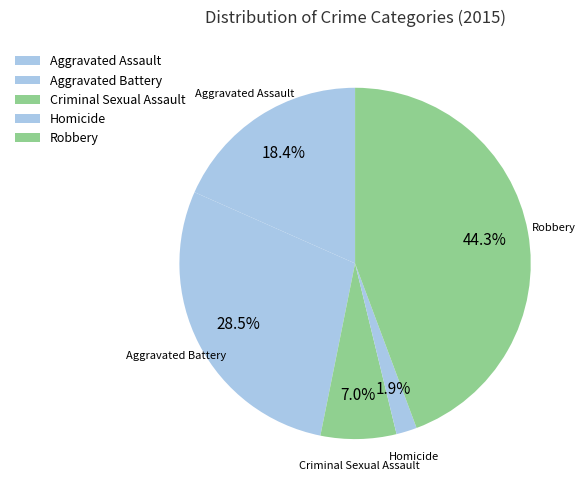

Rank the categories by value from highest to lowest.

Robbery, Aggravated Battery, Aggravated Assault, Criminal Sexual Assault, Homicide